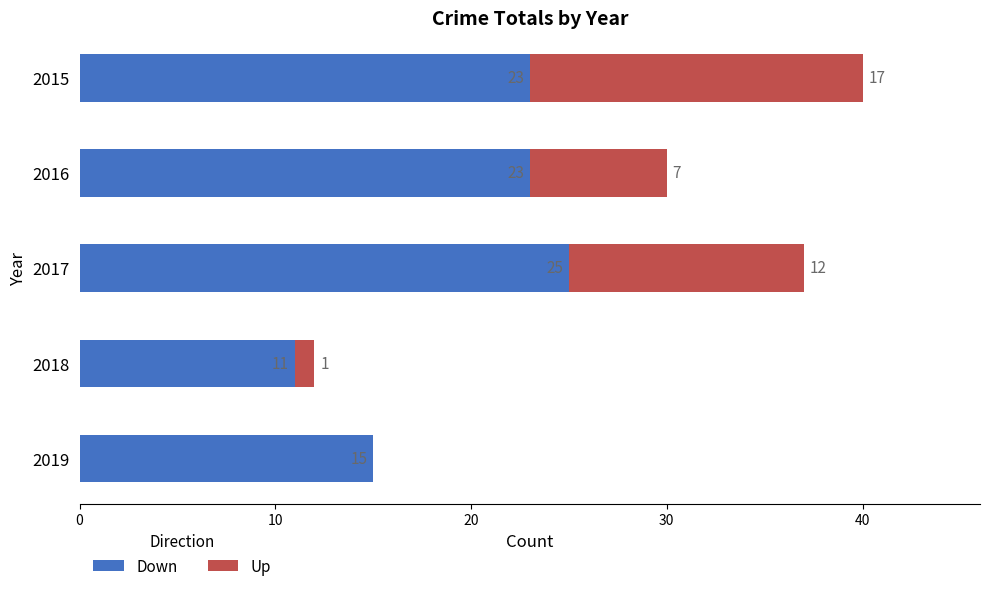

What is the maximum value for Down?

25